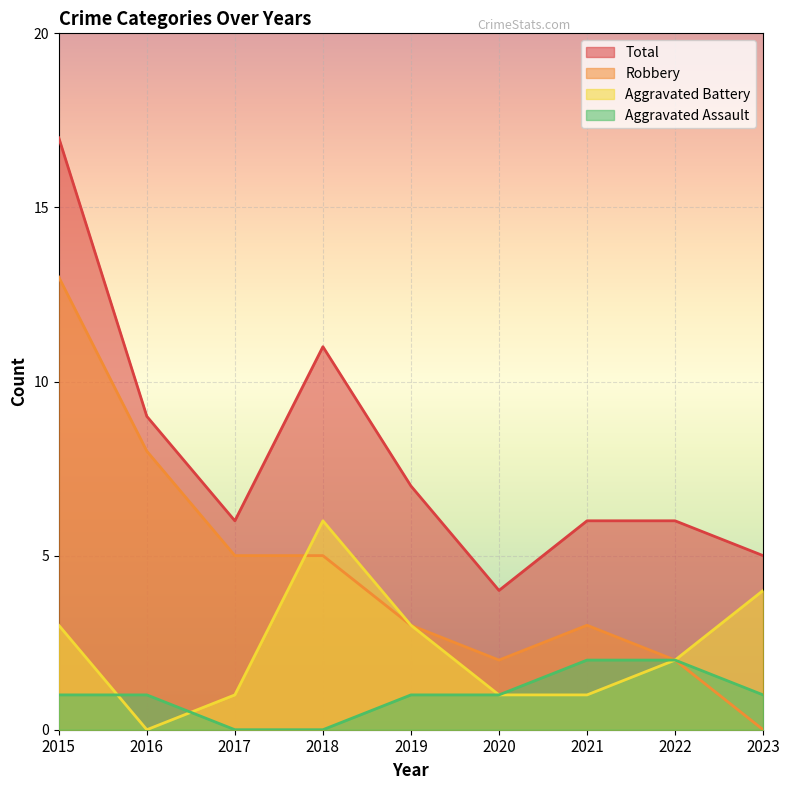

At which category is the sum across all series the highest?

2015